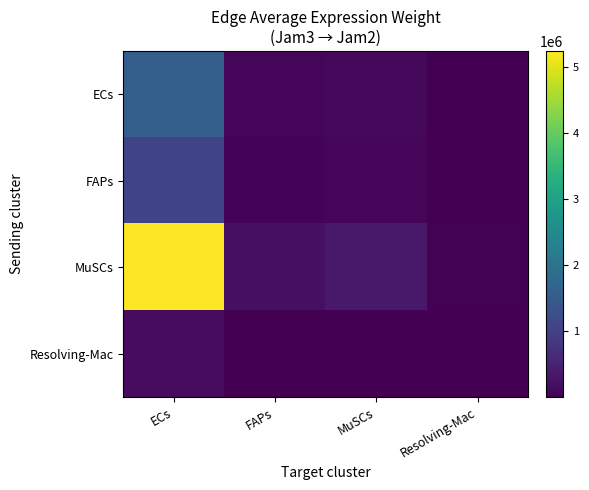

Which label corresponds to the smallest value in the chart?

Resolving-Mac